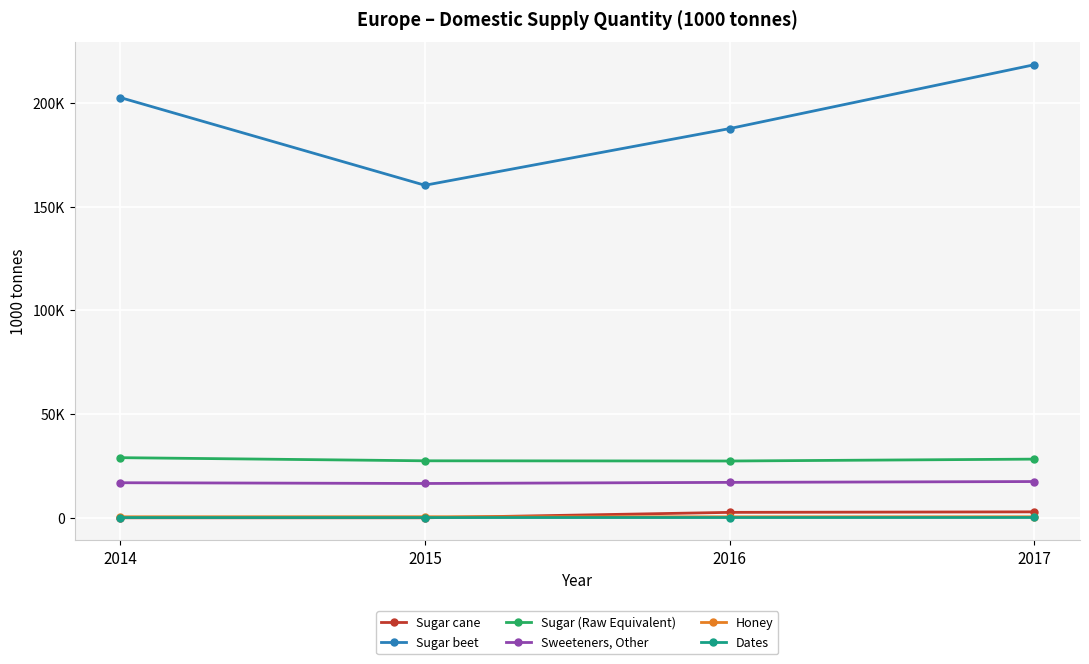

The value of Sugar cane at 2014 is 6. True or false?

False